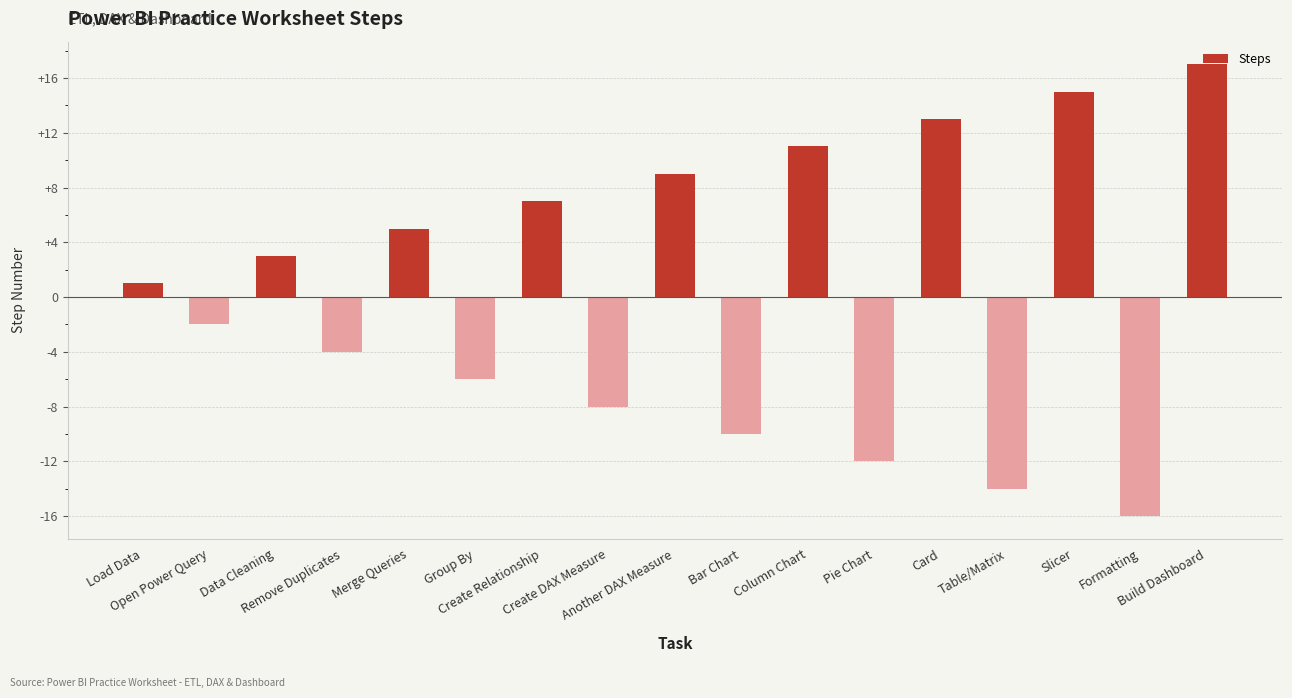

Does the chart contain stacked bars?

No